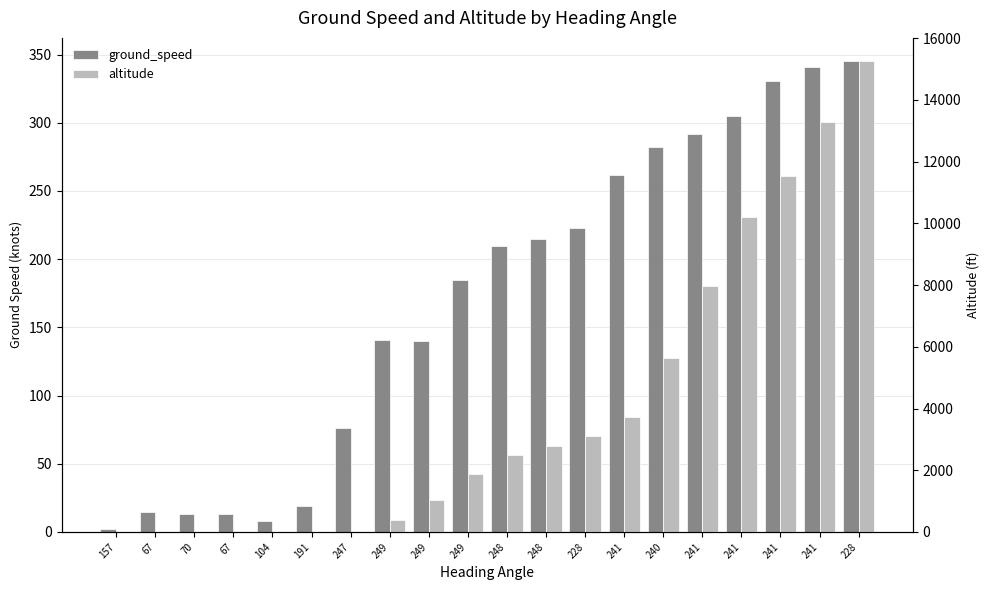

Which has a higher value, 228 or 240?

228